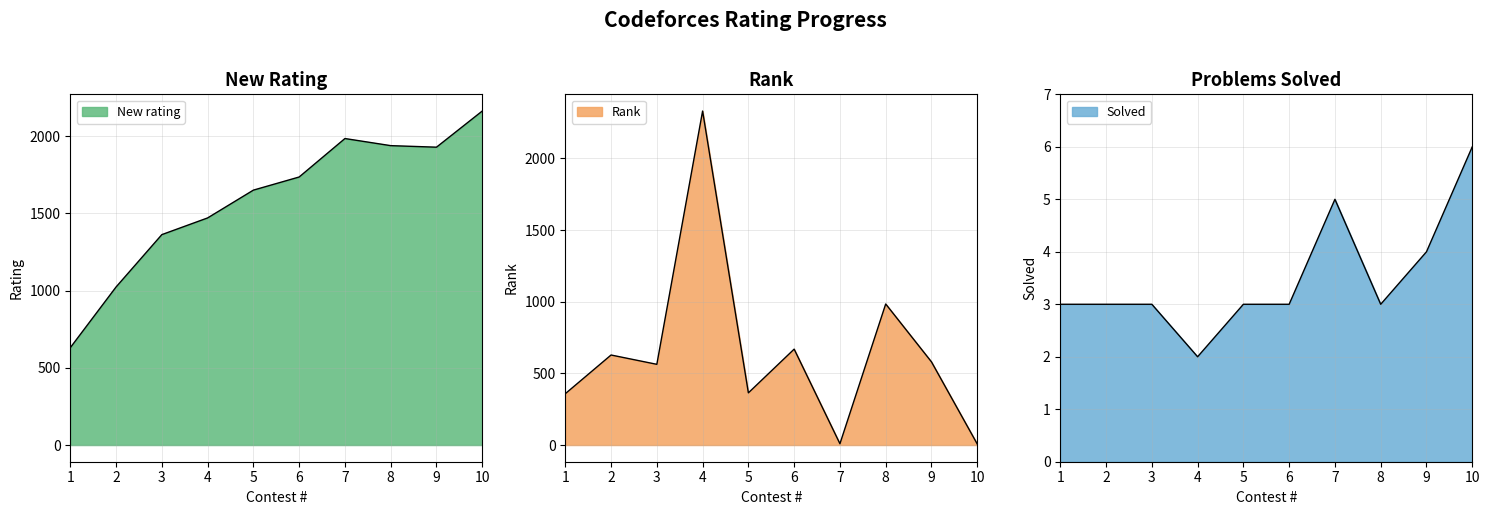

At 2, list the series in order from largest to smallest.

New rating, Rank, Solved